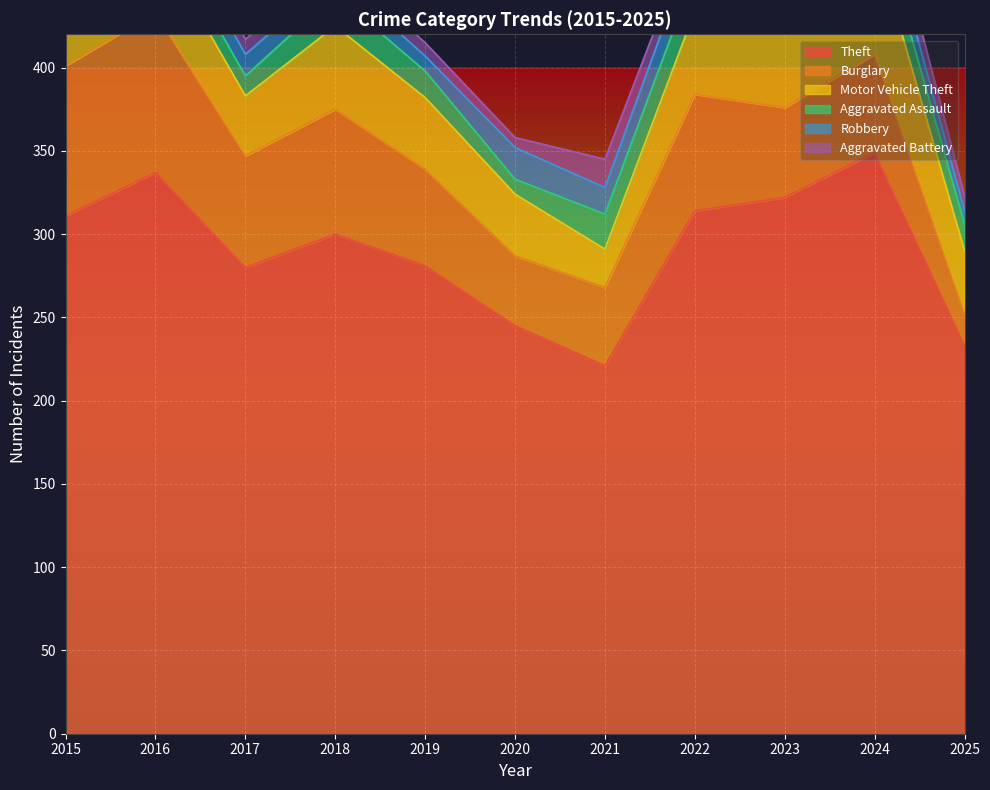

Reading left to right, what are all the values shown in this chart?

Theft: 2015=311	2016=337	2017=280	2018=300	2019=281	2020=245	2021=221	2022=314	2023=322	2024=349	2025=233
Burglary: 2015=90	2016=96	2017=67	2018=75	2019=58	2020=42	2021=47	2022=70	2023=54	2024=59	2025=19
Motor Vehicle Theft: 2015=27	2016=44	2017=36	2018=50	2019=43	2020=37	2021=23	2022=50	2023=57	2024=69	2025=38
Aggravated Assault: 2015=12	2016=13	2017=12	2018=19	2019=16	2020=9	2021=21	2022=23	2023=22	2024=19	2025=16
Robbery: 2015=8	2016=15	2017=13	2018=11	2019=9	2020=19	2021=16	2022=19	2023=12	2024=16	2025=8
Aggravated Battery: 2015=13	2016=13	2017=9	2018=8	2019=8	2020=6	2021=17	2022=9	2023=16	2024=18	2025=9